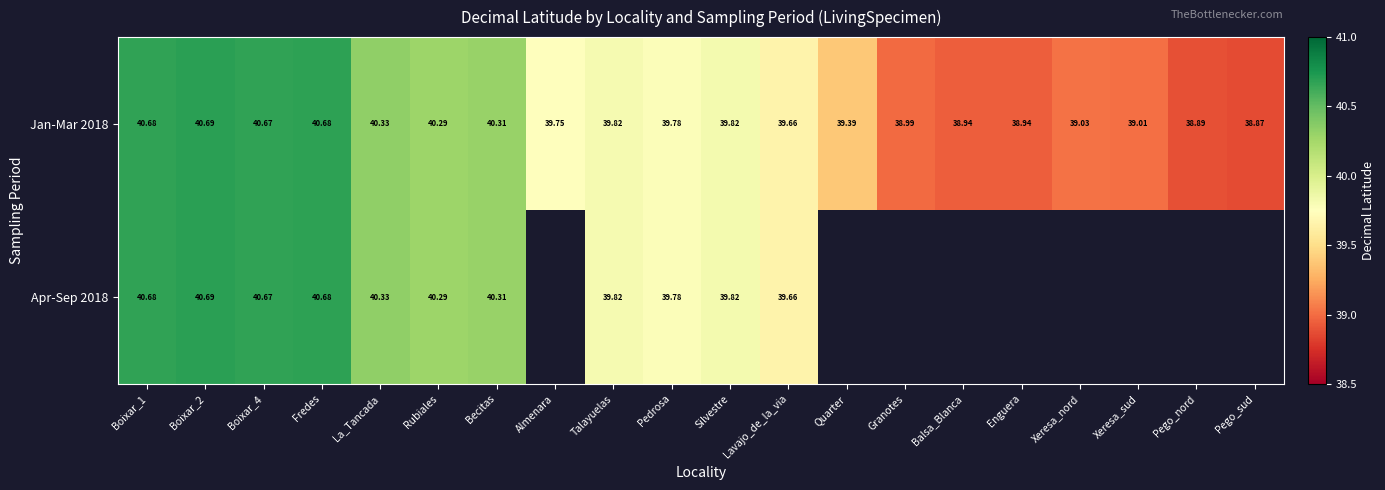

At which label is Jan-Mar 2018 closest to 39?

Granotes